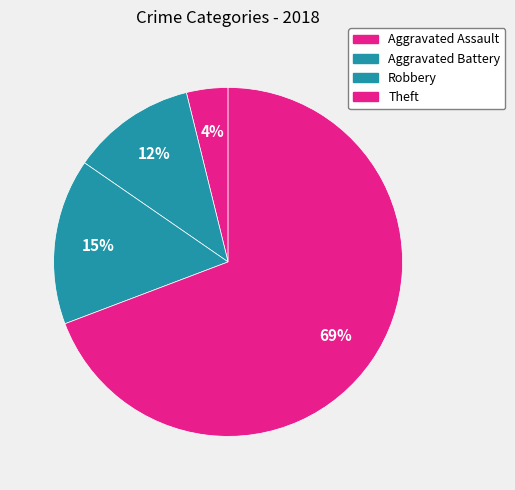

To the nearest percent, what is the difference between the Theft and Aggravated Assault slice percentages?

65%